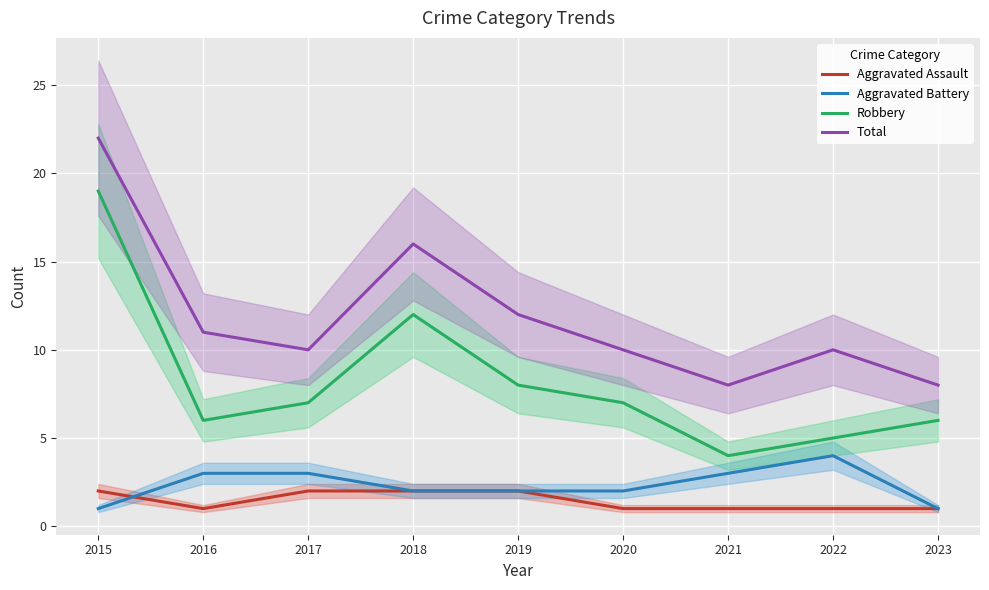

Reading left to right, what are all the values shown in this chart?

Aggravated Assault: 2	1	2	2	2	1	1	1	1
Aggravated Battery: 1	3	3	2	2	2	3	4	1
Robbery: 19	6	7	12	8	7	4	5	6
Total: 22	11	10	16	12	10	8	10	8